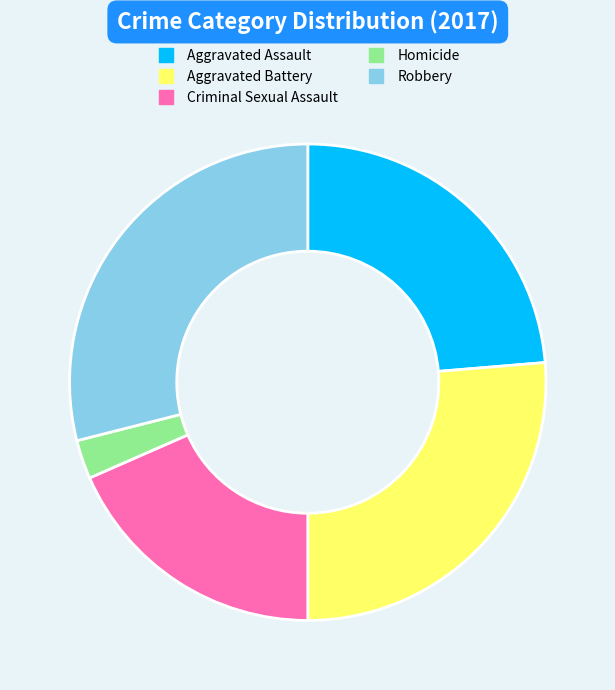

How many slices are in this pie chart?

5